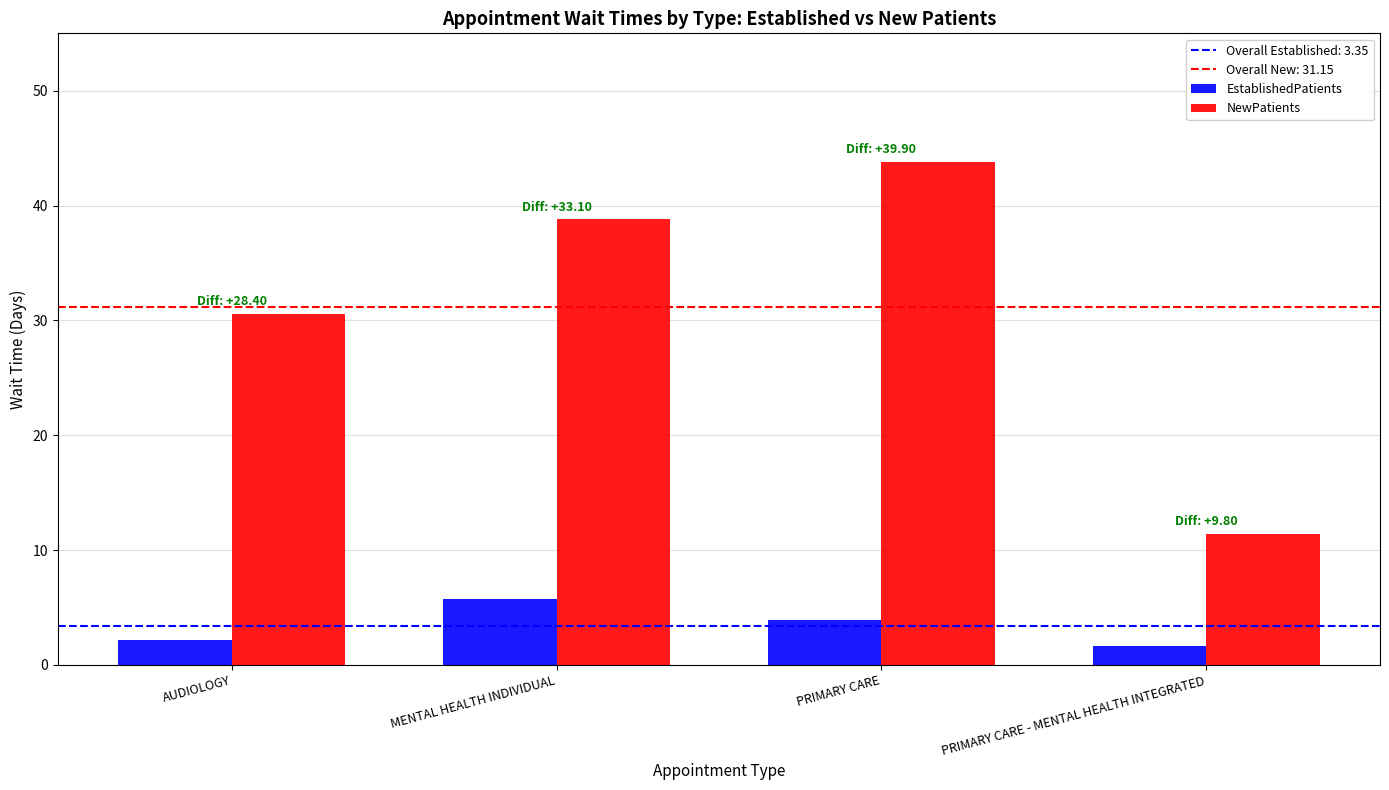

What is the value of the NewPatients bar at the 4th from the left?

11.4